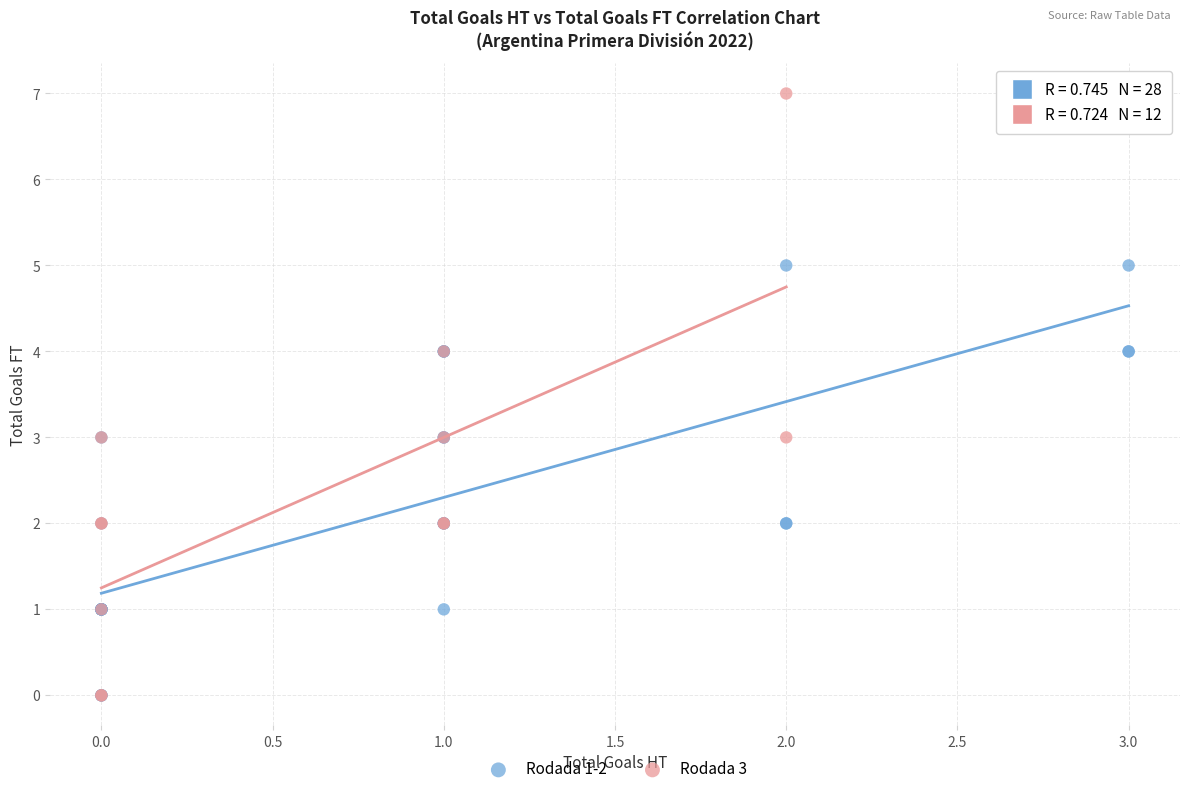

Which series has the largest Y range (max minus min)?

Rodada 3